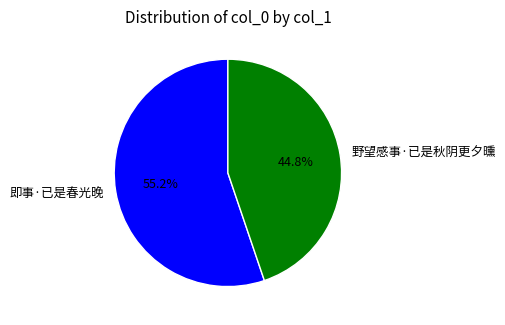

To the nearest percent, what is the average slice percentage?

50%